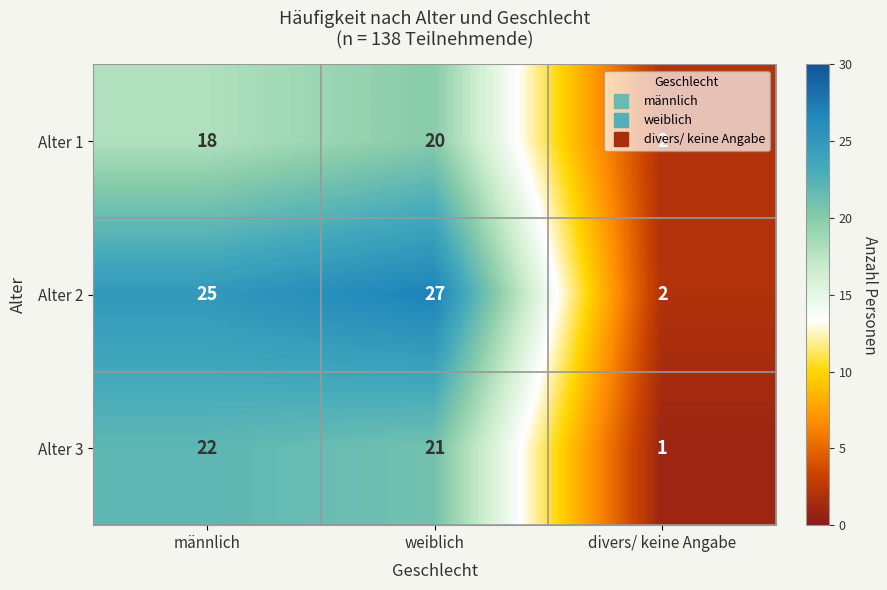

What is the sum of the Alter 3 values at weiblich and divers/ keine Angabe?

22